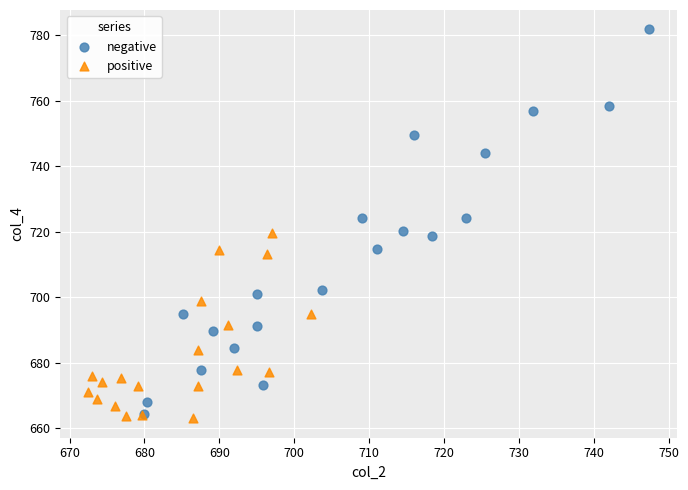

Which series reaches the maximum Y coordinate?

negative